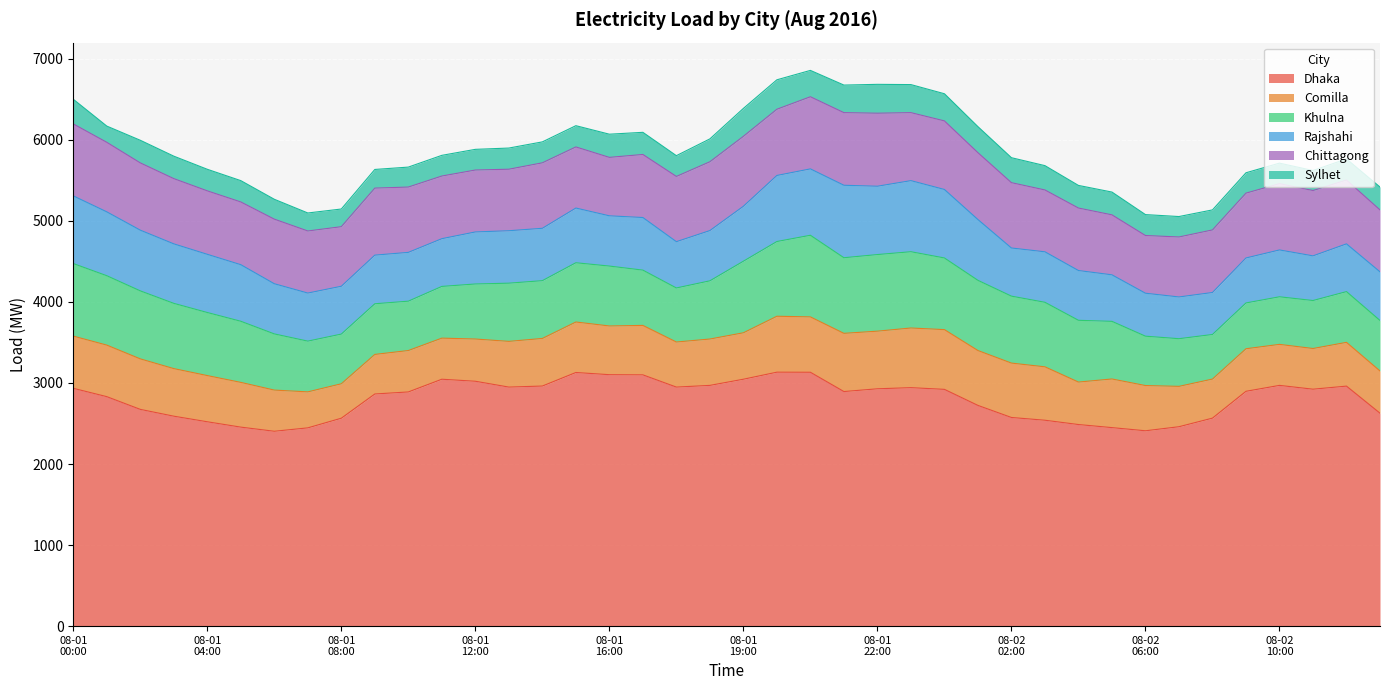

What is the spread (max minus min) of values at 9?

2634